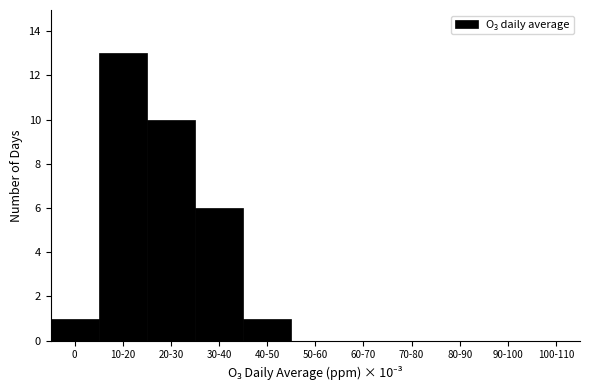

Reading left to right, list all the values displayed in this chart.

0=1	10-20=13	20-30=10	30-40=6	40-50=1	50-60=0	60-70=0	70-80=0	80-90=0	90-100=0	100-110=0